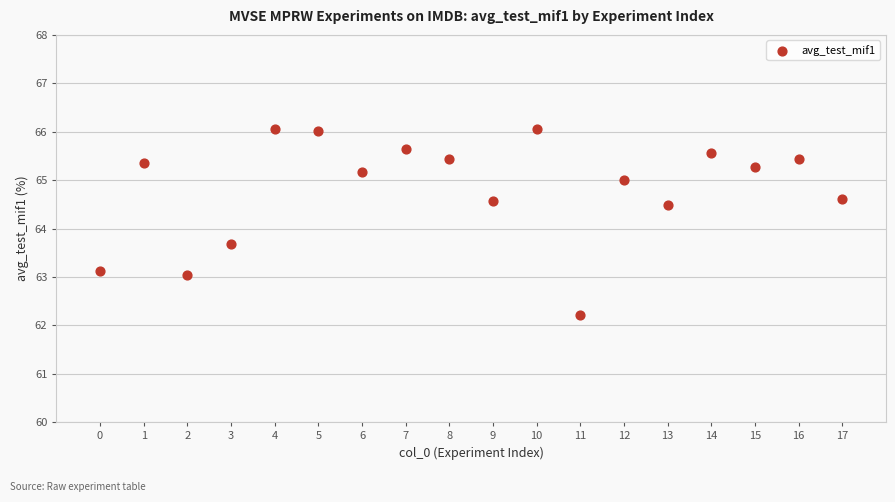

What Y value in the scatter plot is closest to 64?

63.7